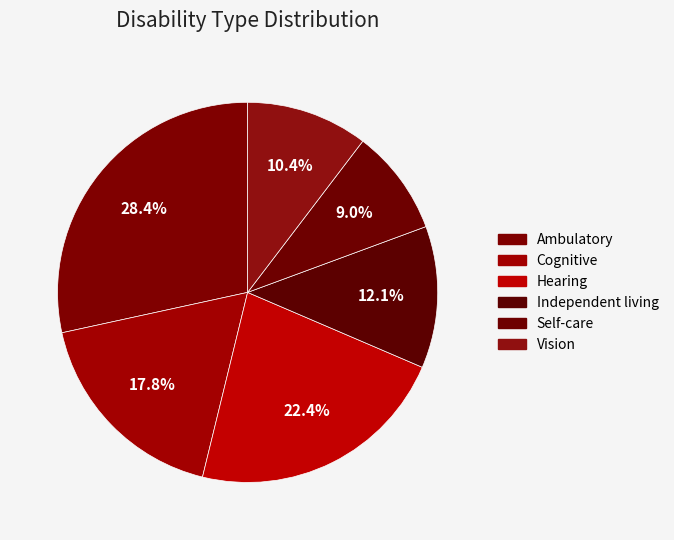

True or false: Vision accounts for 2% of the total.

False